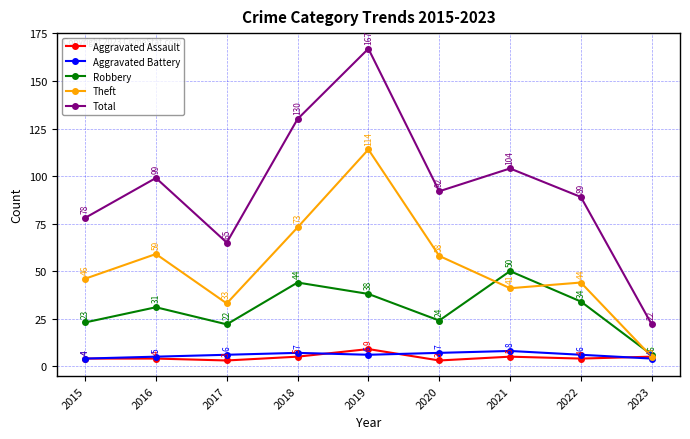

Count the Aggravated Battery values in the range 5 to 7.

6